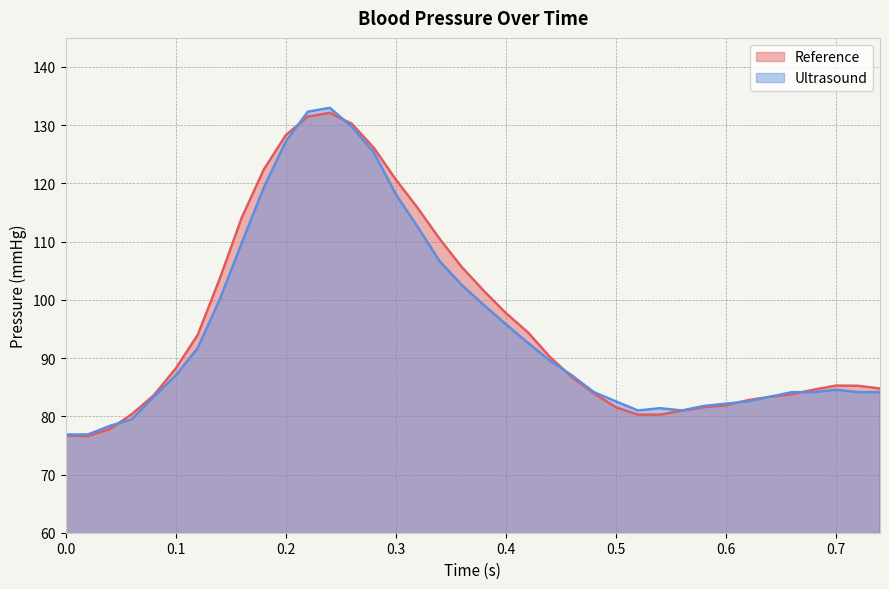

Between which two adjacent categories do Reference and Ultrasound first intersect?

0.04 and 0.06